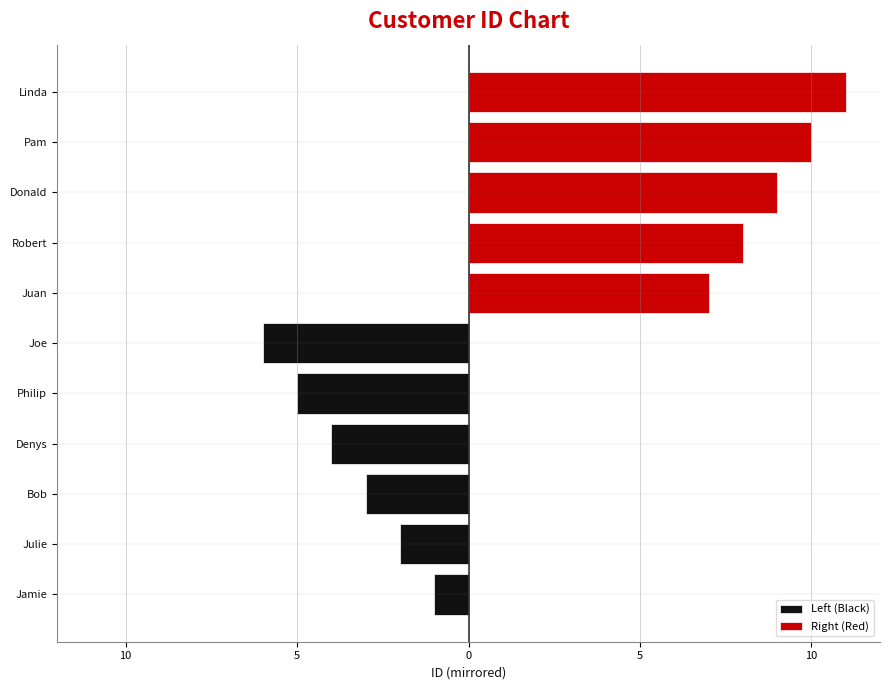

What value does the data have at Joe?

6